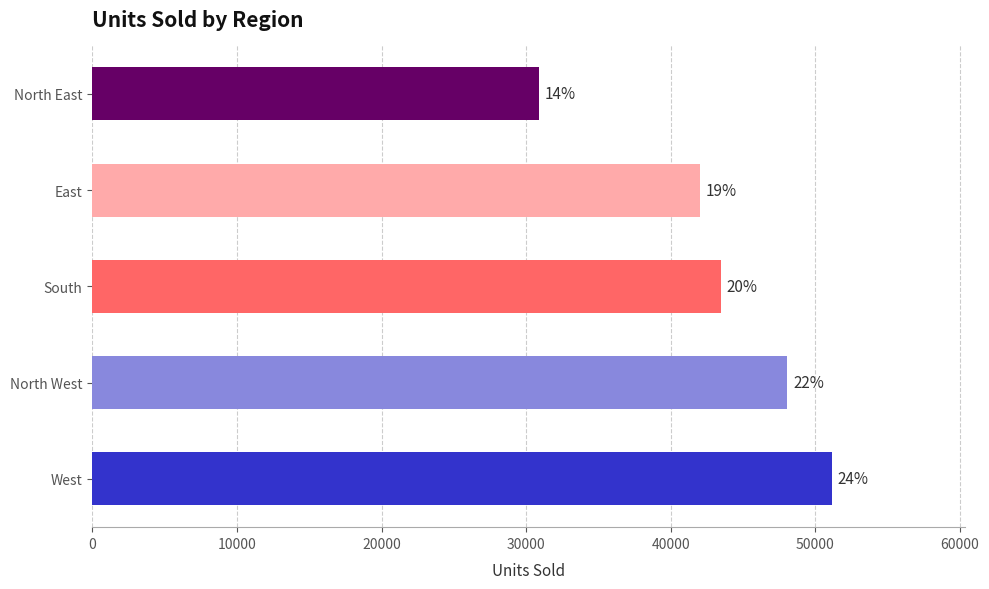

What is the smallest value displayed?

30909